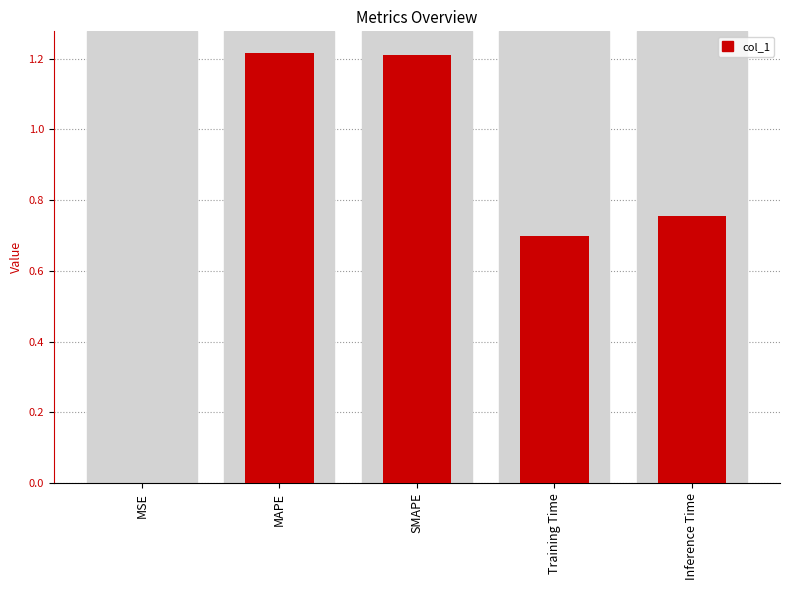

What is the change in value from SMAPE to Training Time?

-0.5